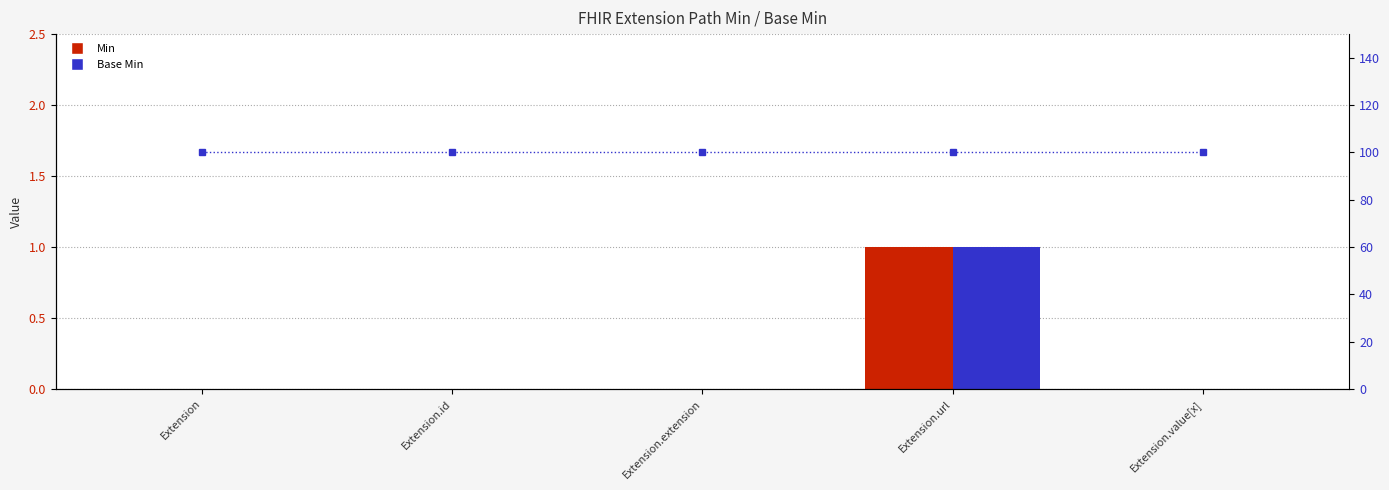

Does the chart contain stacked bars?

No